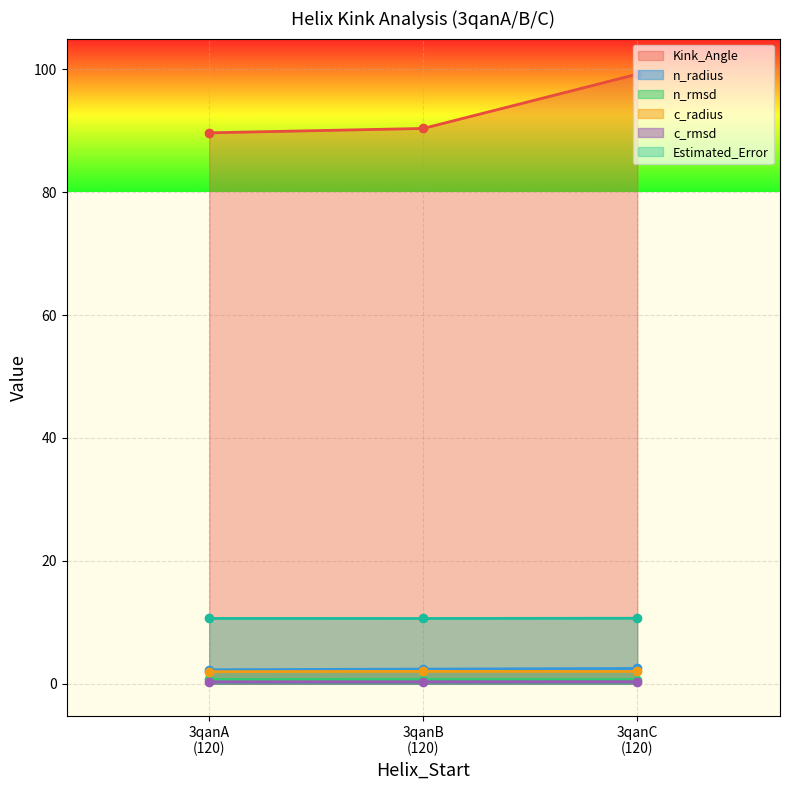

What is the highest value of the n_radius series?

2.5